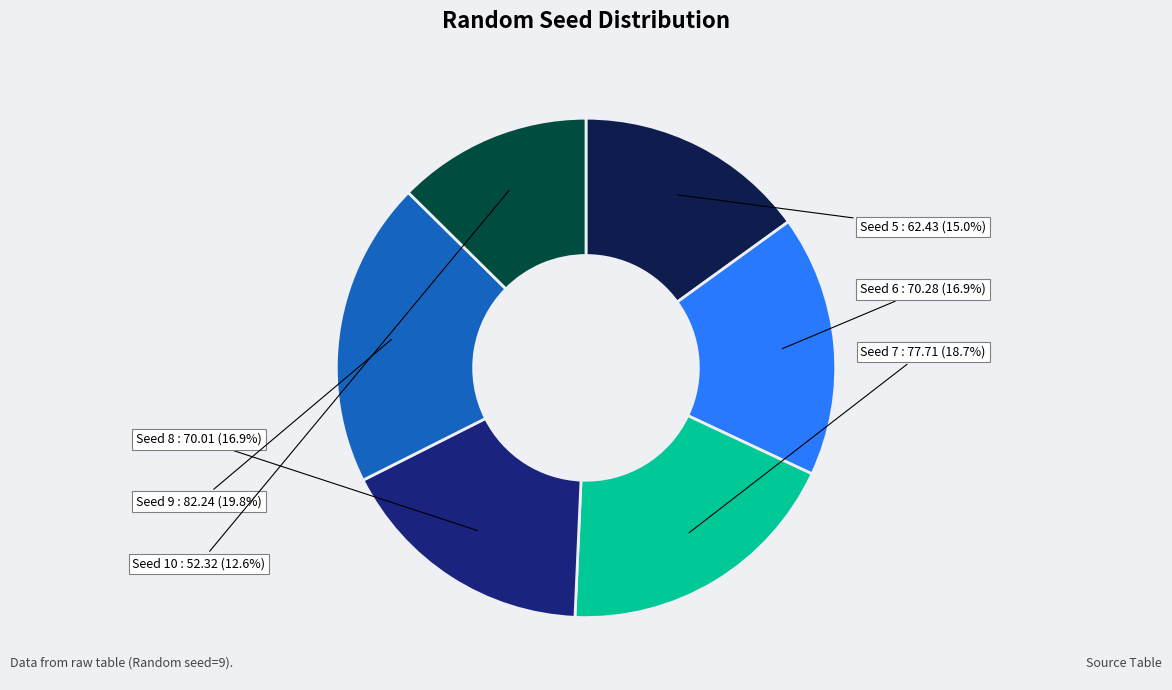

Is there a majority slice in this chart?

No